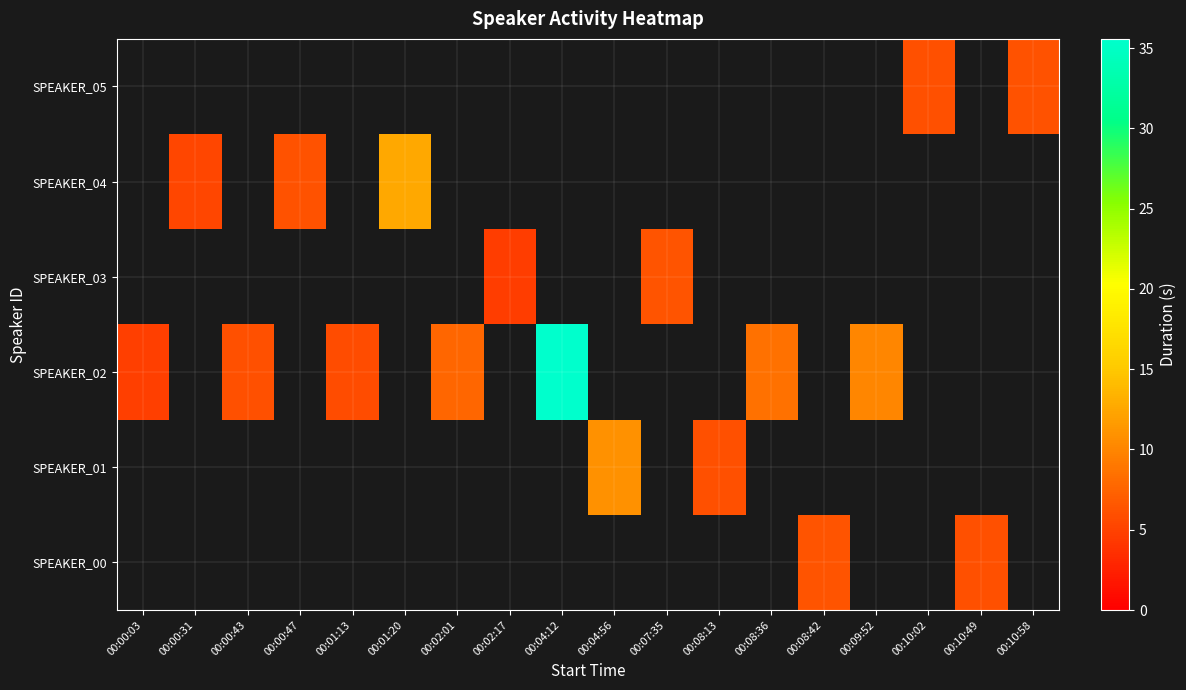

How many series are shown in this chart?

6